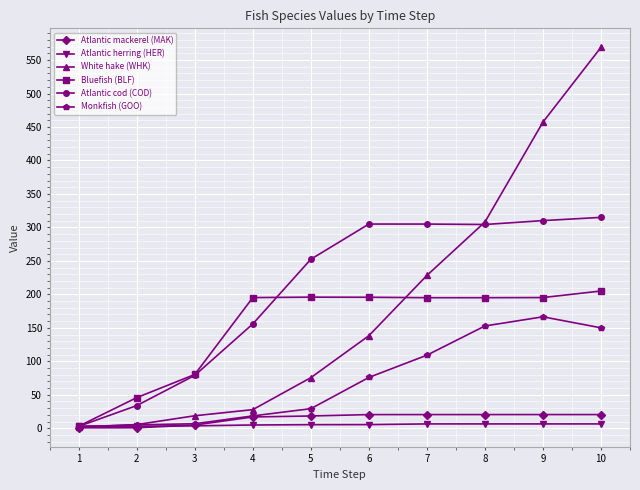

Is the value of Monkfish (GOO) at 6 greater than the value of Atlantic mackerel (MAK) at 4?

Yes